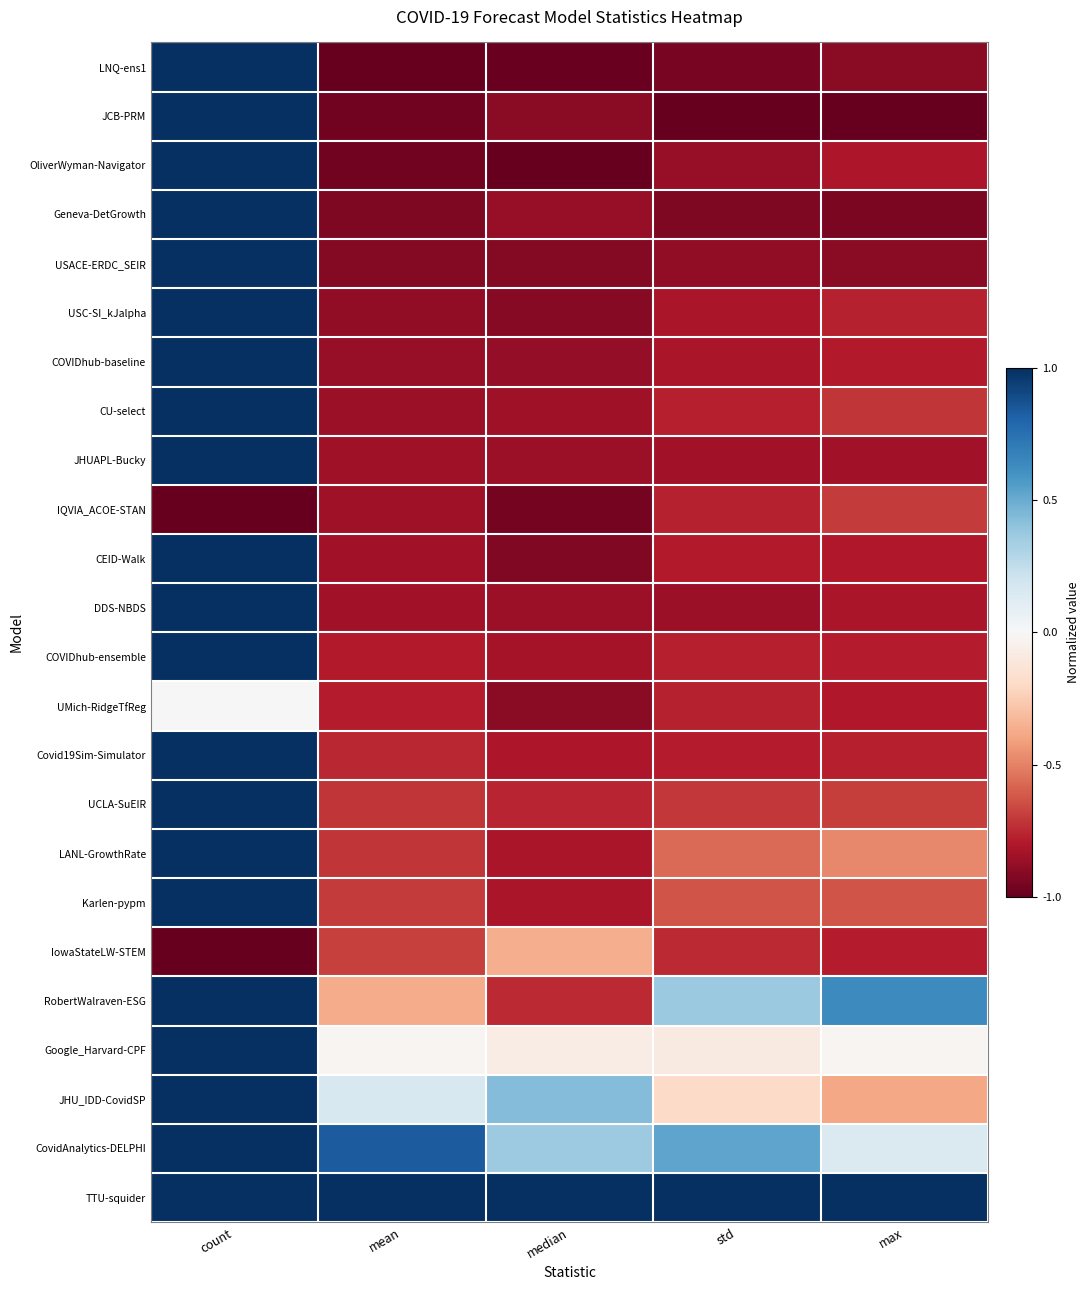

Count the number of data series in this chart.

24